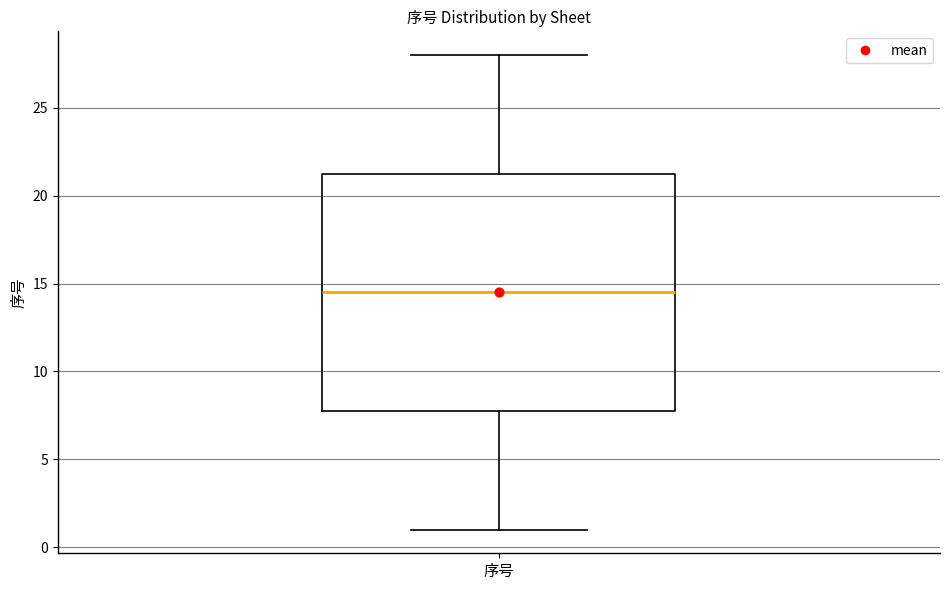

Read this box plot against the y-axis: the position of the median line, the range covered by the box, and the ends of both whiskers. The values are not printed on the chart, so give them approximately, as read against the axis.

median 14.5, box 8.0 to 21.5, whiskers 1.0 to 28.0